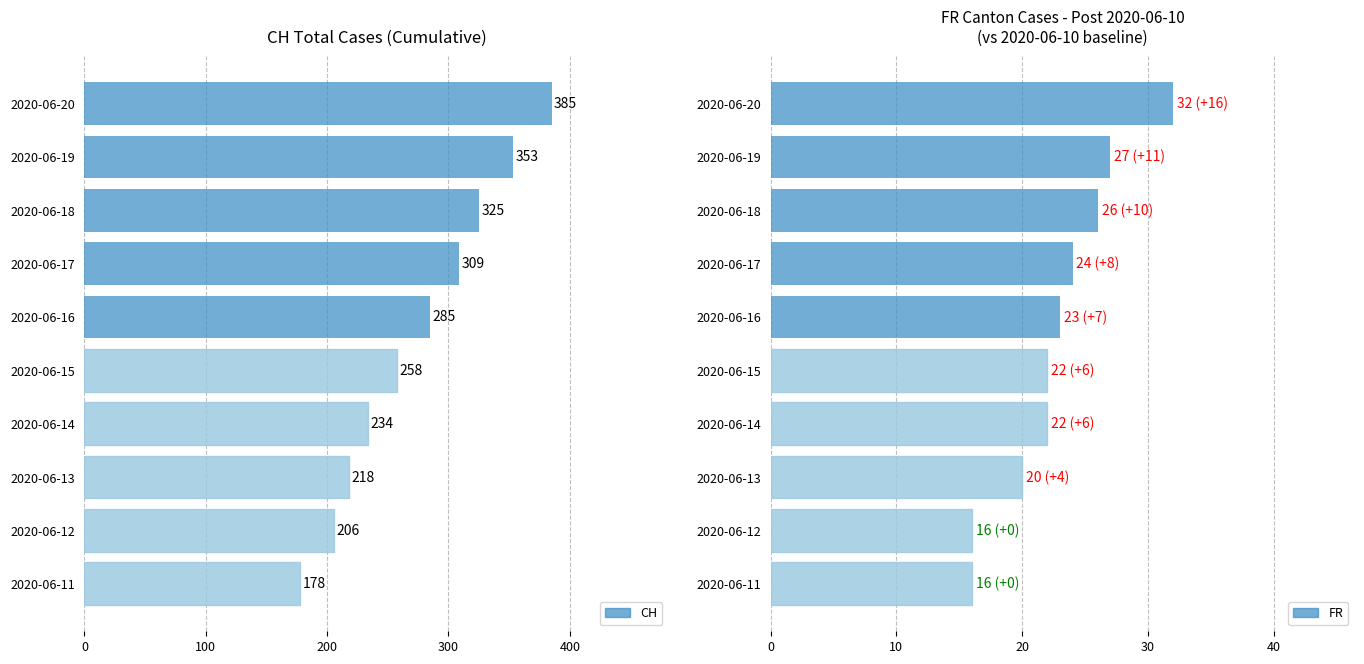

What is the sum of all FR values?

228